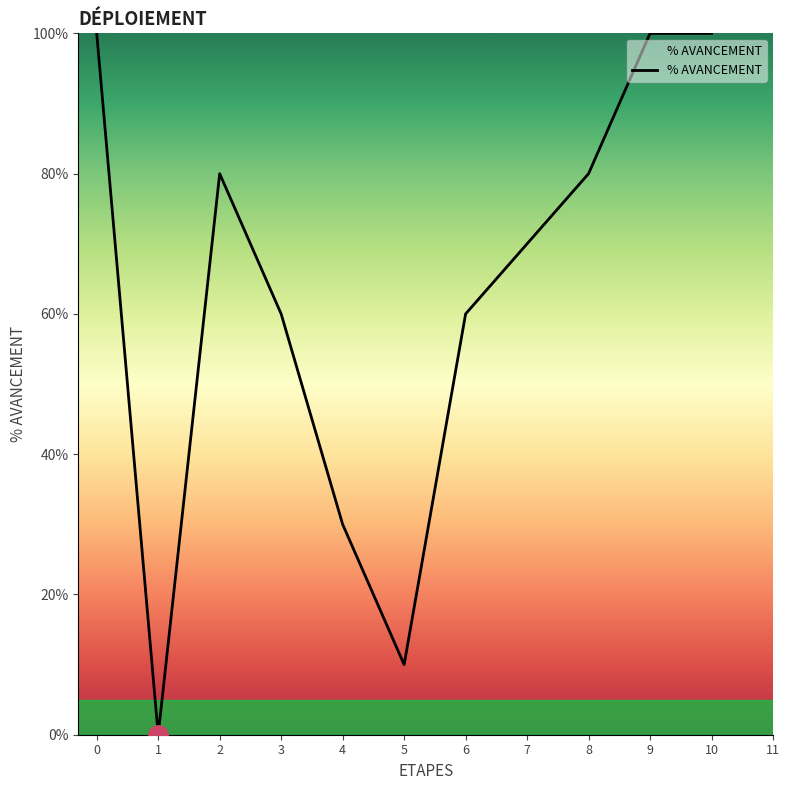

Is this an area chart (filled region under the line)?

No